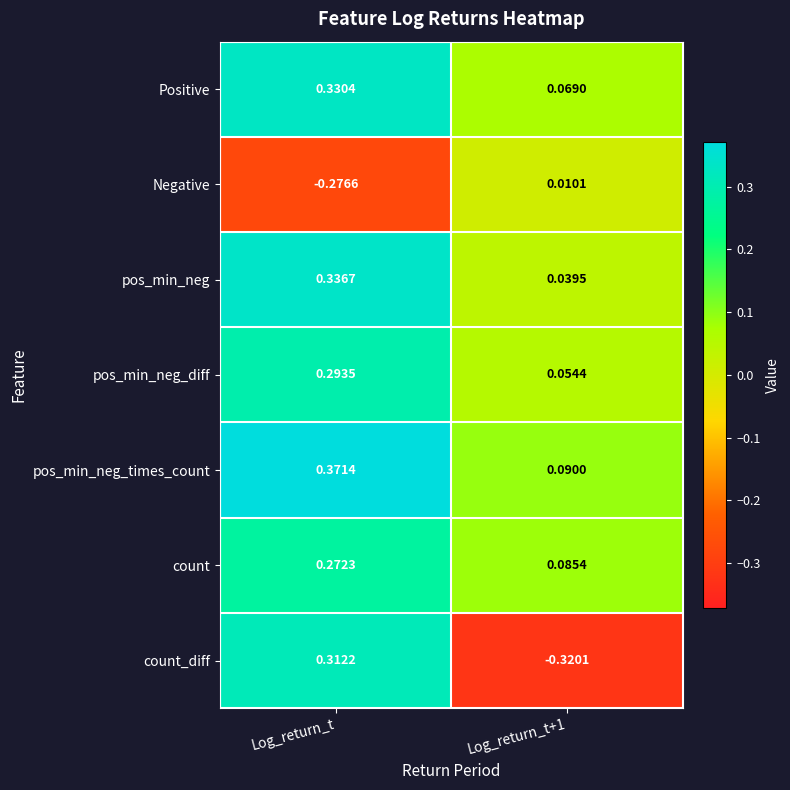

Which series changed the most between Log_return_t and Log_return_t+1?

count_diff